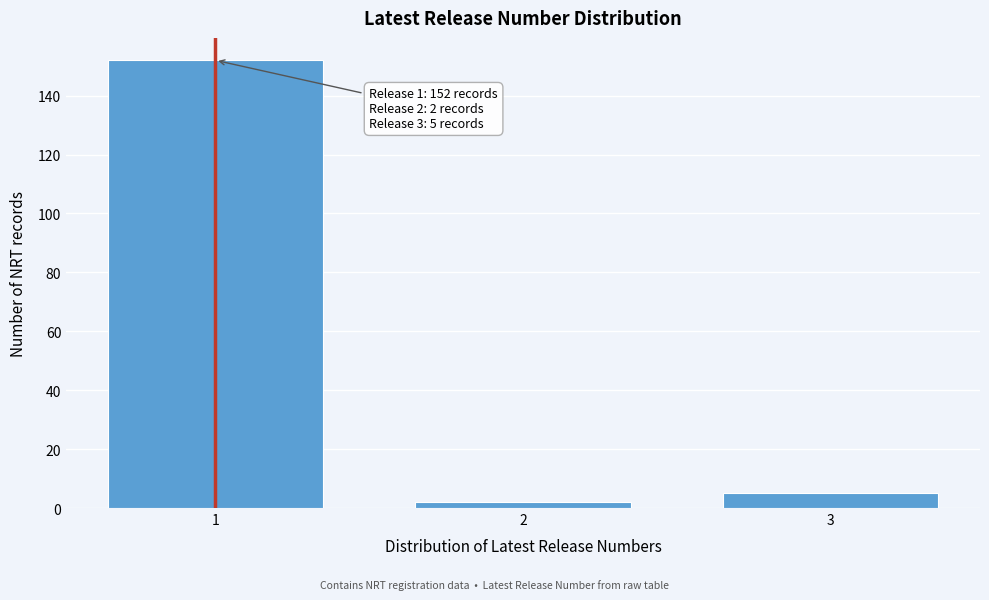

Reading left to right, transcribe all the data shown in this chart.

152	2	5